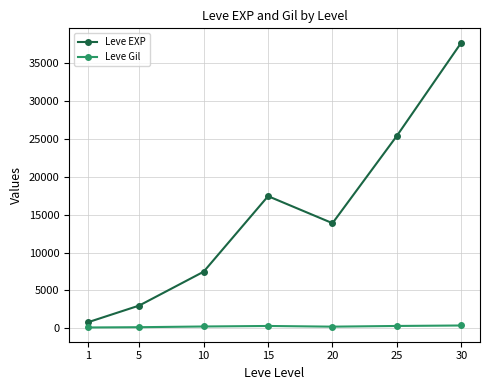

Read the Leve EXP value at 25.

25410.0